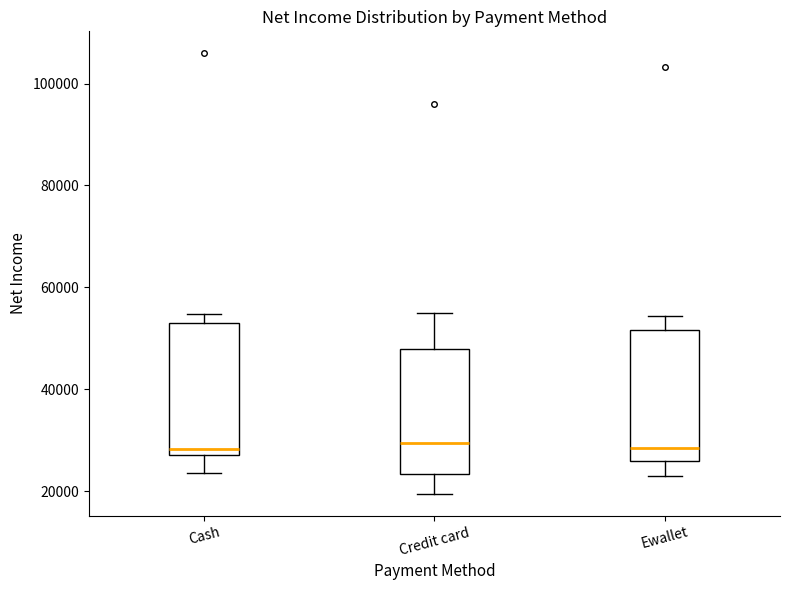

Reading left to right, read every box against the y-axis: the position of its median line, the range the box covers, and the ends of its whiskers. The values are not printed on the chart, so give them approximately, as read against the axis.

Cash: median 28000 (just above the box's lower edge), box 28000 to 52000, whiskers 24000 to 54000
Credit card: median 30000, box 24000 to 48000, whiskers 20000 to 56000
Ewallet: median 28000, box 26000 to 52000, whiskers 22000 to 54000